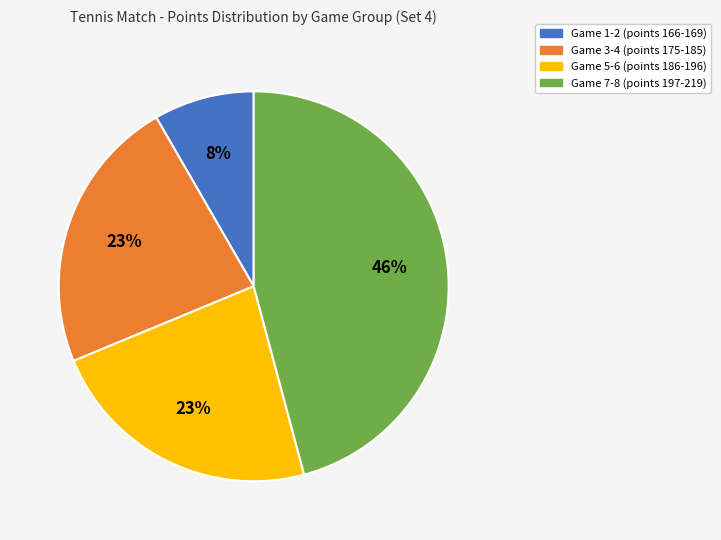

To the nearest percent, what is the average slice percentage?

25%